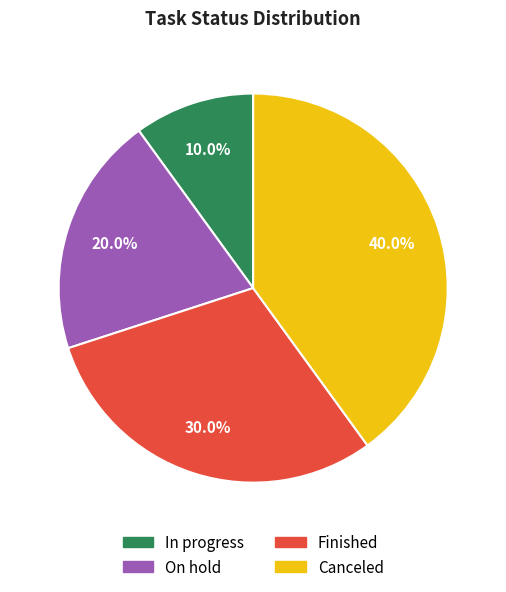

Is there any slice that represents more than half of the pie?

No